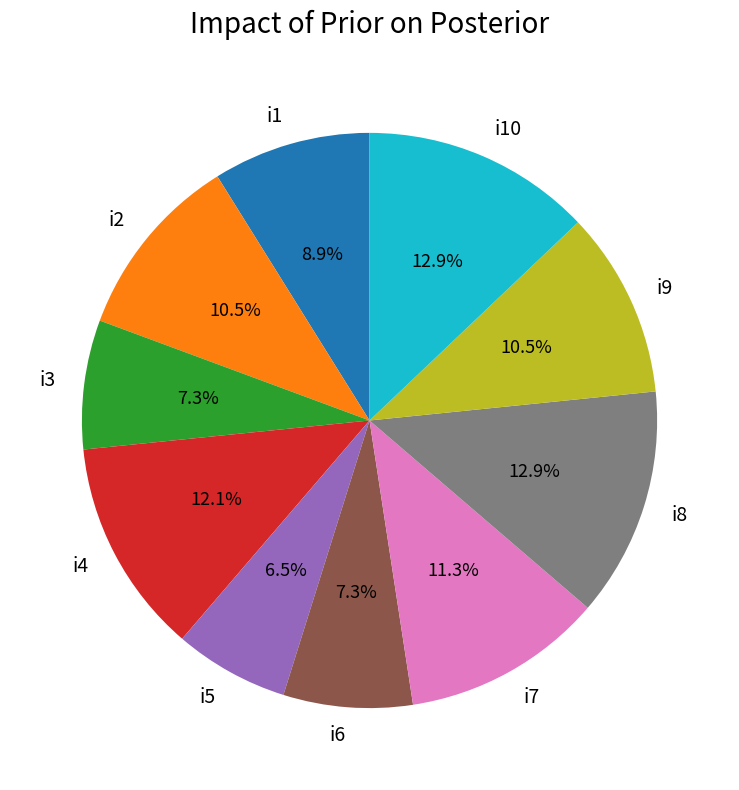

Which category has the smallest portion of the pie?

i5